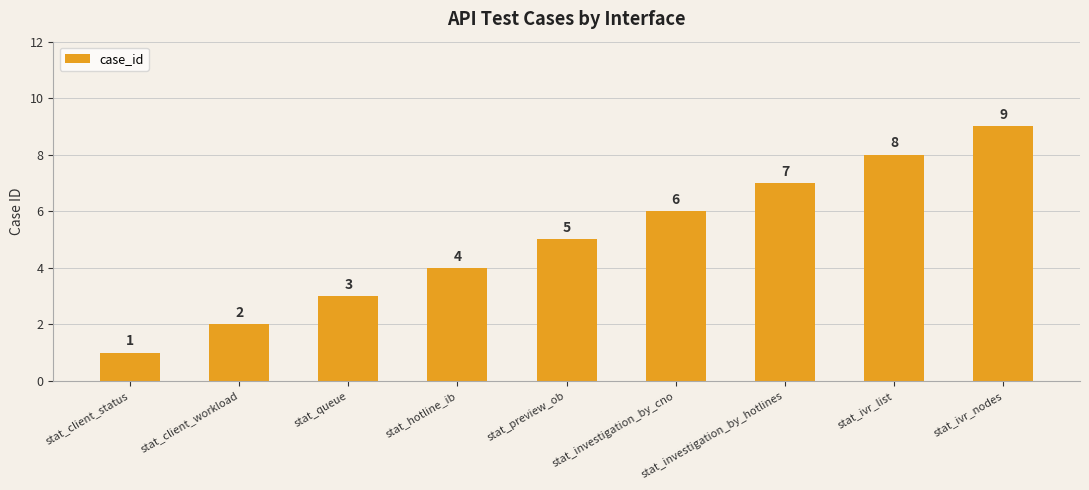

What is the sum of all values?

45